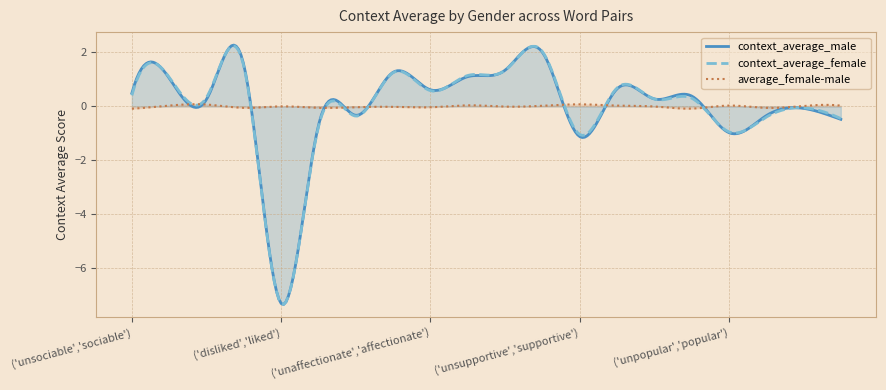

Rank the series by their maximum value, from lowest to highest.

average_female-male, context_average_male, context_average_female